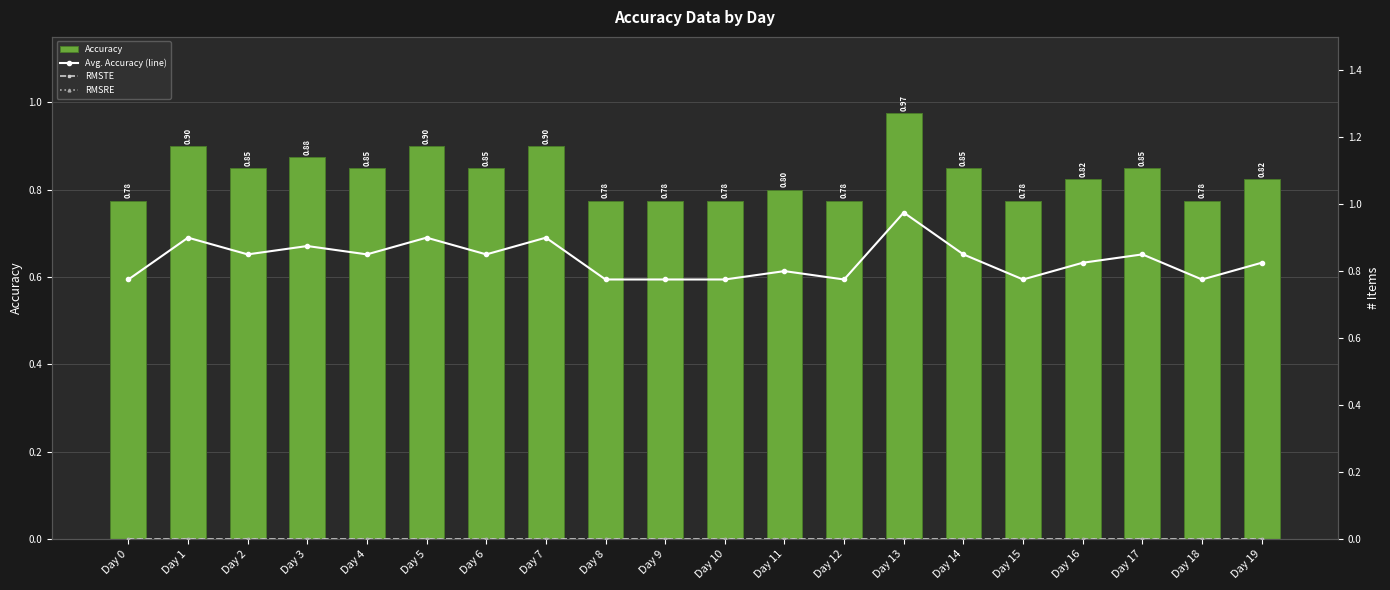

What is the sum of all Avg. Accuracy (line) values?

16.7